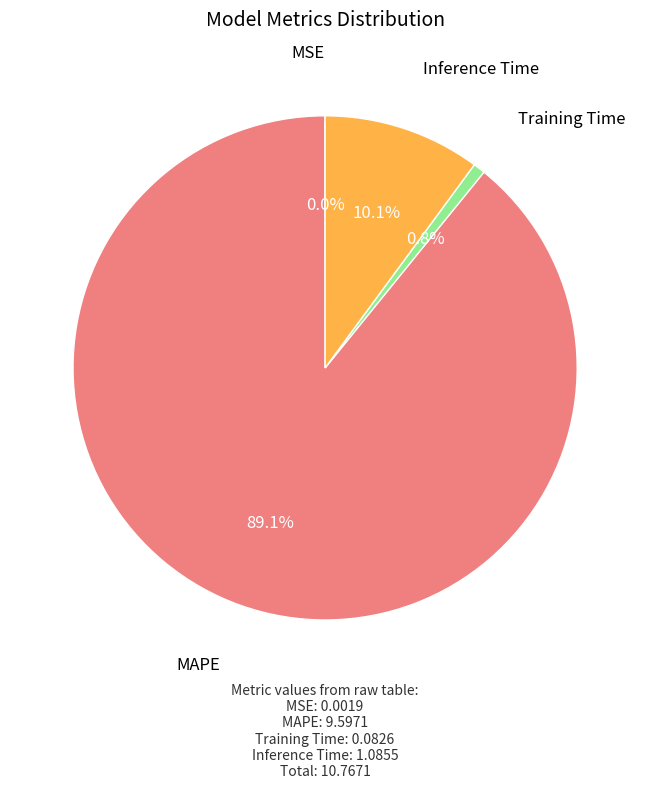

Is there any slice that represents more than half of the pie?

Yes